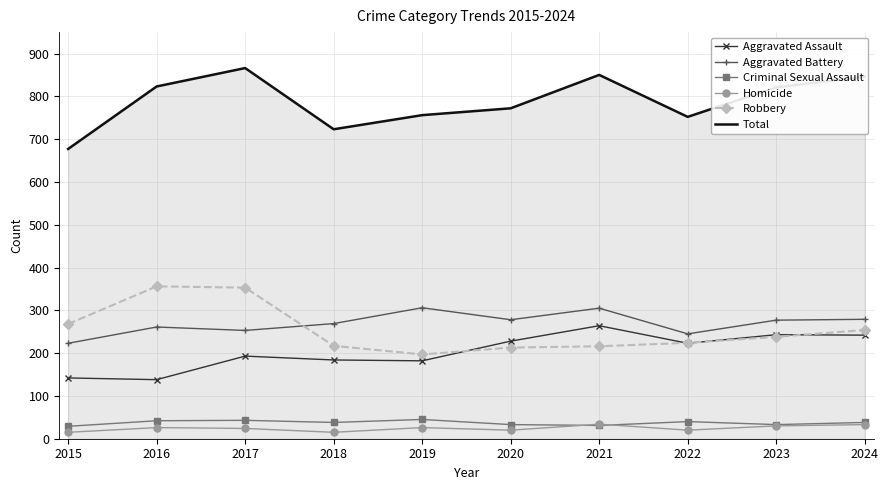

Read the Total value at 2019, to the nearest 10.

760